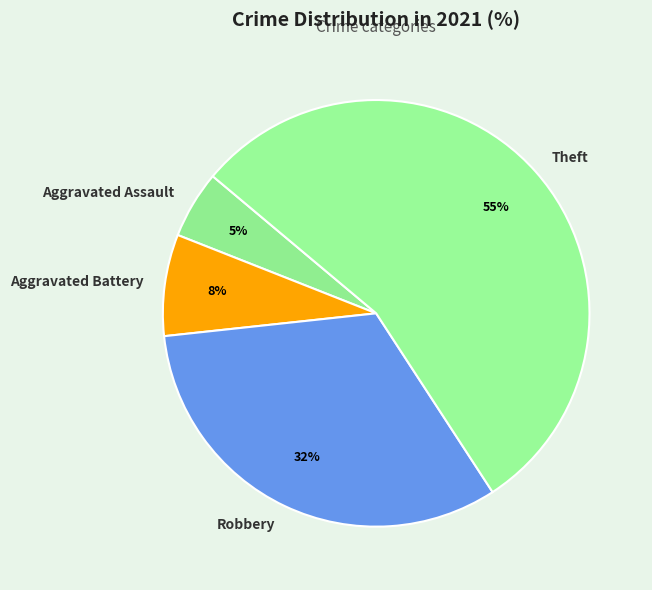

Which slice is the largest?

Theft